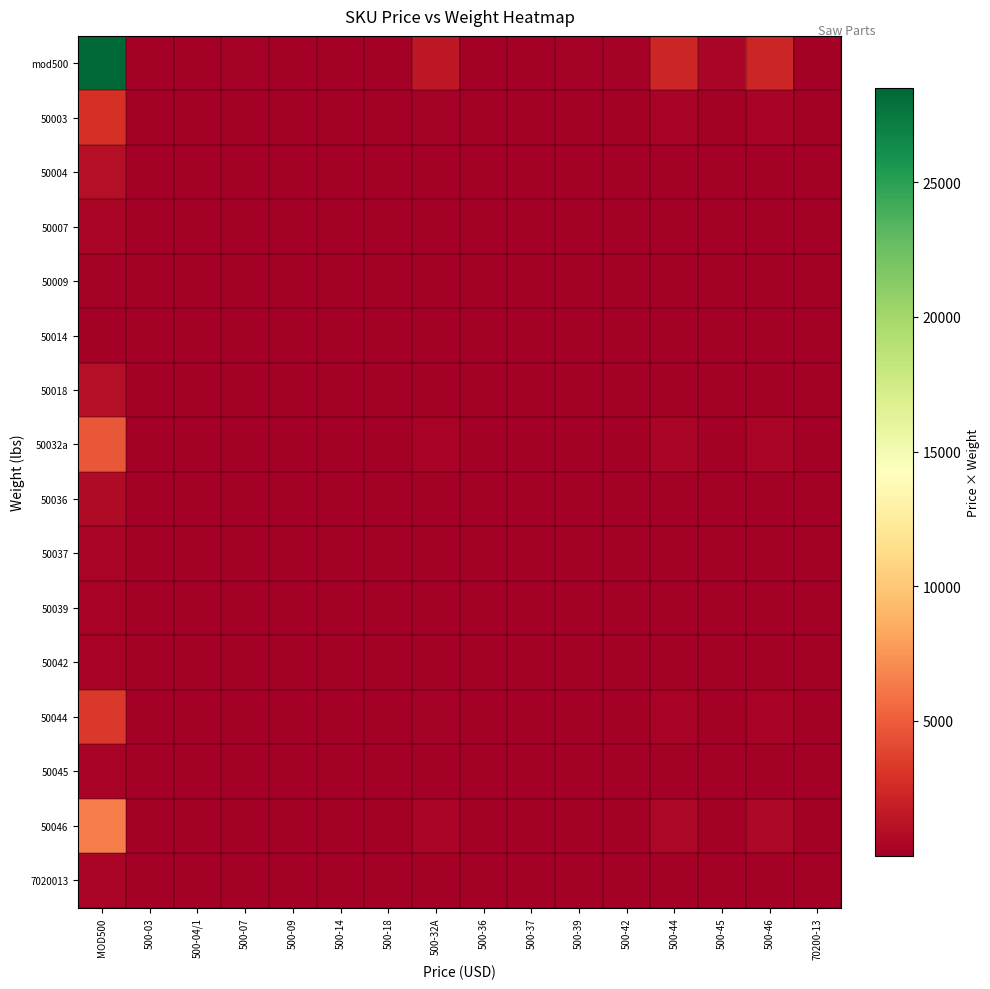

Reading left to right, list all the values displayed in this chart.

mod500: MOD500=28500.0	500-03=37.5	500-04/1=37.5	500-07=150.0	500-09=15.0	500-14=30.0	500-18=90.0	500-32A=1522.5	500-36=75.0	500-37=75.0	500-39=213.7	500-42=151.5	500-44=2274.8	500-45=384.0	500-46=2302.5	70200-13=90.0
50003: MOD500=2806.3	500-03=3.7	500-04/1=3.7	500-07=14.8	500-09=1.5	500-14=3.0	500-18=8.9	500-32A=149.9	500-36=7.4	500-37=7.4	500-39=21.0	500-42=14.9	500-44=224.0	500-45=37.8	500-46=226.7	70200-13=8.9
50004: MOD500=892.2	500-03=1.2	500-04/1=1.2	500-07=4.7	500-09=0.5	500-14=0.9	500-18=2.8	500-32A=47.7	500-36=2.3	500-37=2.3	500-39=6.7	500-42=4.7	500-44=71.2	500-45=12.0	500-46=72.1	70200-13=2.8
50007: MOD500=389.5	500-03=0.5	500-04/1=0.5	500-07=2.1	500-09=0.2	500-14=0.4	500-18=1.2	500-32A=20.8	500-36=1.0	500-37=1.0	500-39=2.9	500-42=2.1	500-44=31.1	500-45=5.2	500-46=31.5	70200-13=1.2
50009: MOD500=175.9	500-03=0.2	500-04/1=0.2	500-07=0.9	500-09=0.1	500-14=0.2	500-18=0.6	500-32A=9.4	500-36=0.5	500-37=0.5	500-39=1.3	500-42=0.9	500-44=14.0	500-45=2.4	500-46=14.2	70200-13=0.6
50014: MOD500=76.0	500-03=0.1	500-04/1=0.1	500-07=0.4	500-09=0.0	500-14=0.1	500-18=0.2	500-32A=4.1	500-36=0.2	500-37=0.2	500-39=0.6	500-42=0.4	500-44=6.1	500-45=1.0	500-46=6.1	70200-13=0.2
50018: MOD500=969.0	500-03=1.3	500-04/1=1.3	500-07=5.1	500-09=0.5	500-14=1.0	500-18=3.1	500-32A=51.8	500-36=2.6	500-37=2.6	500-39=7.3	500-42=5.2	500-44=77.3	500-45=13.1	500-46=78.3	70200-13=3.1
50032a: MOD500=4677.0	500-03=6.2	500-04/1=6.2	500-07=24.6	500-09=2.5	500-14=4.9	500-18=14.8	500-32A=249.9	500-36=12.3	500-37=12.3	500-39=35.1	500-42=24.9	500-44=373.3	500-45=63.0	500-46=377.9	70200-13=14.8
50036: MOD500=760.0	500-03=1.0	500-04/1=1.0	500-07=4.0	500-09=0.4	500-14=0.8	500-18=2.4	500-32A=40.6	500-36=2.0	500-37=2.0	500-39=5.7	500-42=4.0	500-44=60.7	500-45=10.2	500-46=61.4	70200-13=2.4
50037: MOD500=422.2	500-03=0.6	500-04/1=0.6	500-07=2.2	500-09=0.2	500-14=0.4	500-18=1.3	500-32A=22.6	500-36=1.1	500-37=1.1	500-39=3.2	500-42=2.2	500-44=33.7	500-45=5.7	500-46=34.1	70200-13=1.3
50039: MOD500=302.1	500-03=0.4	500-04/1=0.4	500-07=1.6	500-09=0.2	500-14=0.3	500-18=1.0	500-32A=16.1	500-36=0.8	500-37=0.8	500-39=2.3	500-42=1.6	500-44=24.1	500-45=4.1	500-46=24.4	70200-13=1.0
50042: MOD500=239.8	500-03=0.3	500-04/1=0.3	500-07=1.3	500-09=0.1	500-14=0.3	500-18=0.8	500-32A=12.8	500-36=0.6	500-37=0.6	500-39=1.8	500-42=1.3	500-44=19.1	500-45=3.2	500-46=19.4	70200-13=0.8
50044: MOD500=3327.7	500-03=4.4	500-04/1=4.4	500-07=17.5	500-09=1.8	500-14=3.5	500-18=10.5	500-32A=177.8	500-36=8.8	500-37=8.8	500-39=25.0	500-42=17.7	500-44=265.6	500-45=44.8	500-46=268.8	70200-13=10.5
50045: MOD500=294.5	500-03=0.4	500-04/1=0.4	500-07=1.6	500-09=0.2	500-14=0.3	500-18=0.9	500-32A=15.7	500-36=0.8	500-37=0.8	500-39=2.2	500-42=1.6	500-44=23.5	500-45=4.0	500-46=23.8	70200-13=0.9
50046: MOD500=6348.3	500-03=8.4	500-04/1=8.4	500-07=33.4	500-09=3.3	500-14=6.7	500-18=20.0	500-32A=339.1	500-36=16.7	500-37=16.7	500-39=47.6	500-42=33.7	500-44=506.7	500-45=85.5	500-46=512.9	70200-13=20.0
7020013: MOD500=380.0	500-03=0.5	500-04/1=0.5	500-07=2.0	500-09=0.2	500-14=0.4	500-18=1.2	500-32A=20.3	500-36=1.0	500-37=1.0	500-39=2.8	500-42=2.0	500-44=30.3	500-45=5.1	500-46=30.7	70200-13=1.2